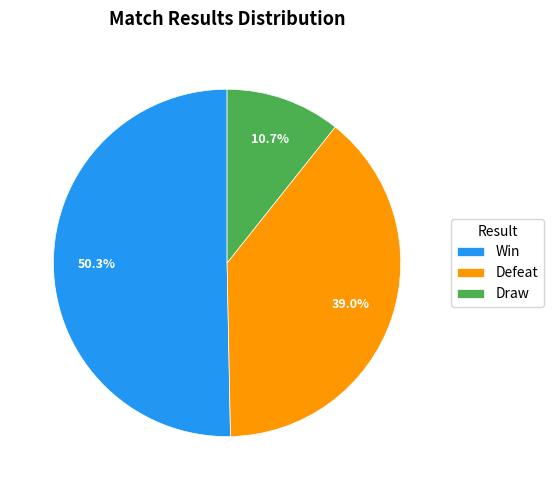

What portion of the pie excludes Win?

49.7%